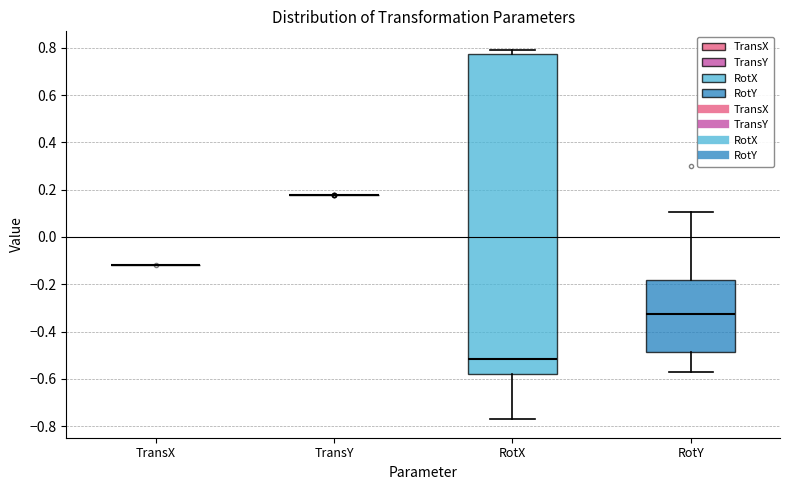

Comparing the boxes themselves (not the whiskers), which one is the tallest?

RotX